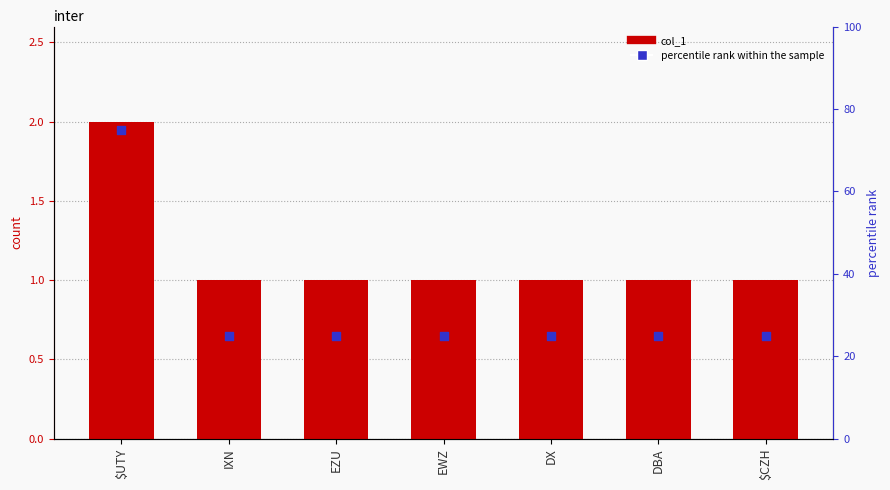

Which series reaches the maximum Y coordinate?

percentile rank within the sample